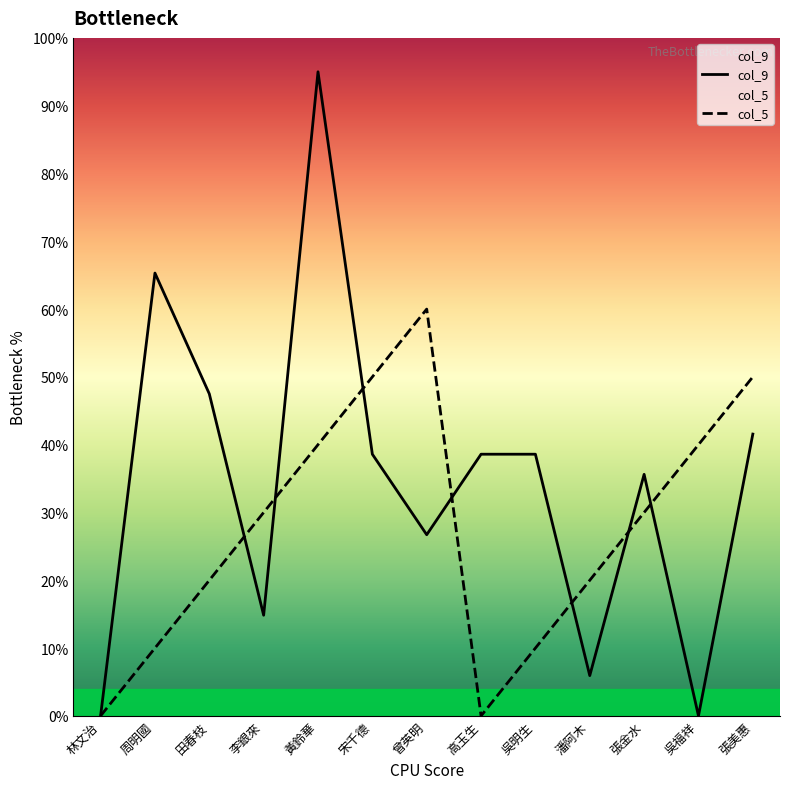

At which label is col_9 closest to 47?

田春枝